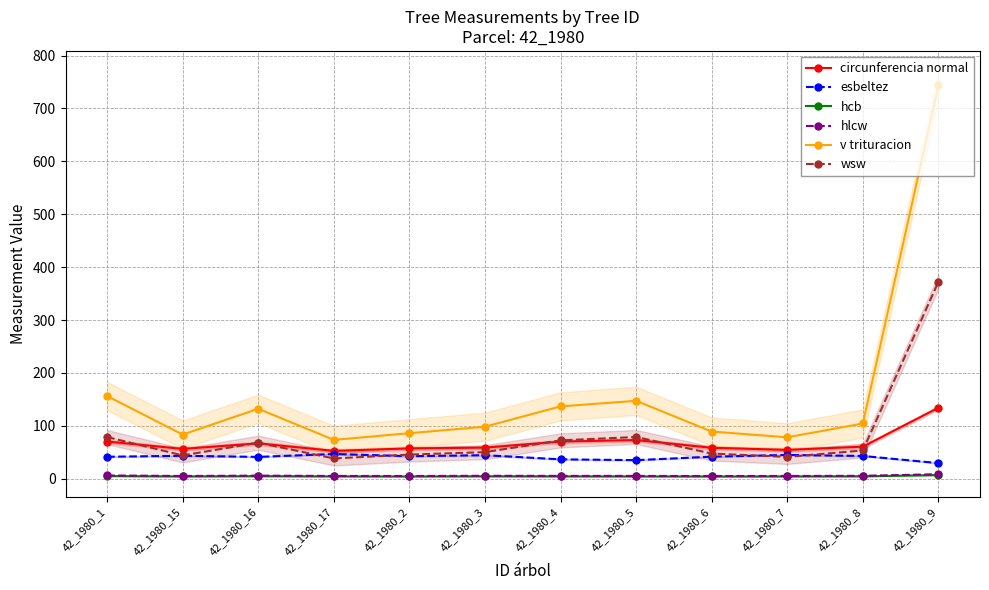

What is the difference between the esbeltez values at 42_1980_16 and 42_1980_1?

0.3